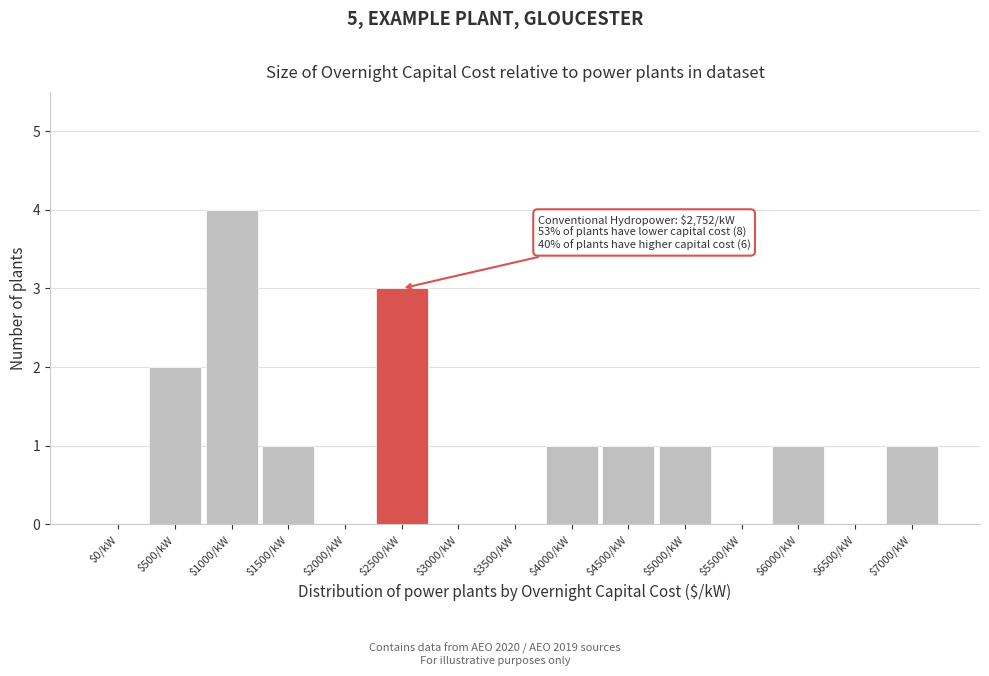

Which category has the highest value across all series?

$1000/kW